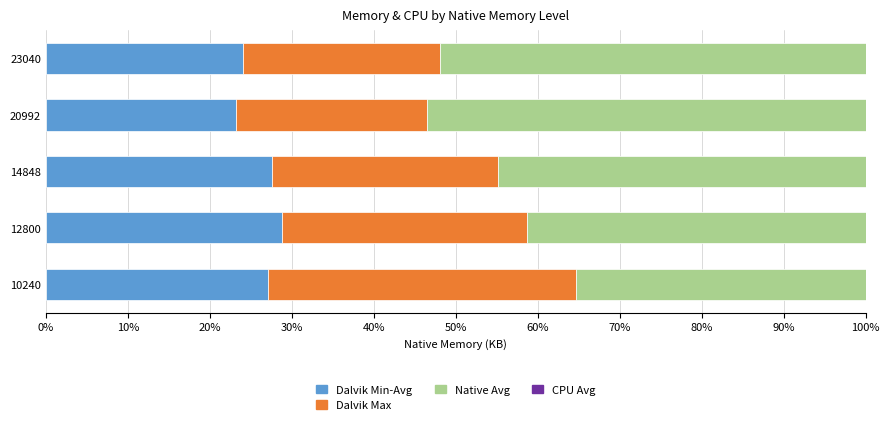

True or false: Dalvik Min-Avg has a value of 37.5 at 20992.

False